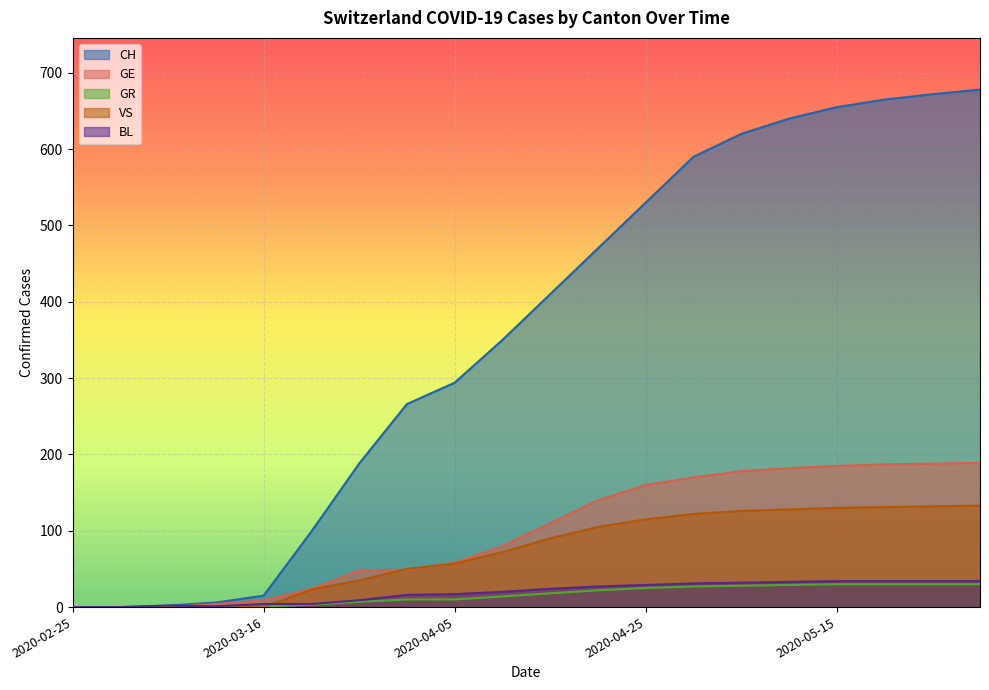

At 2020-03-31, list the series in order from largest to smallest.

CH, VS, GE, BL, GR